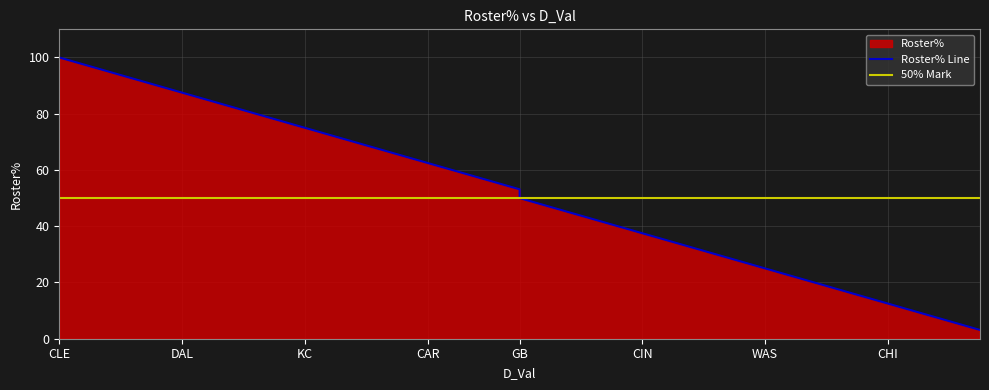

What is the average value?

51.6